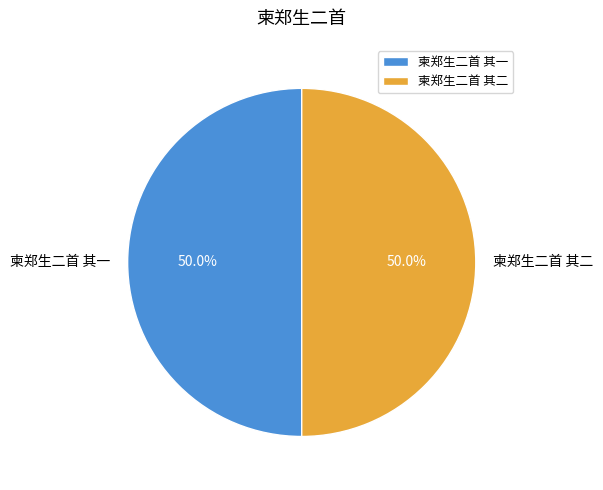

How many slices are in this pie chart?

2